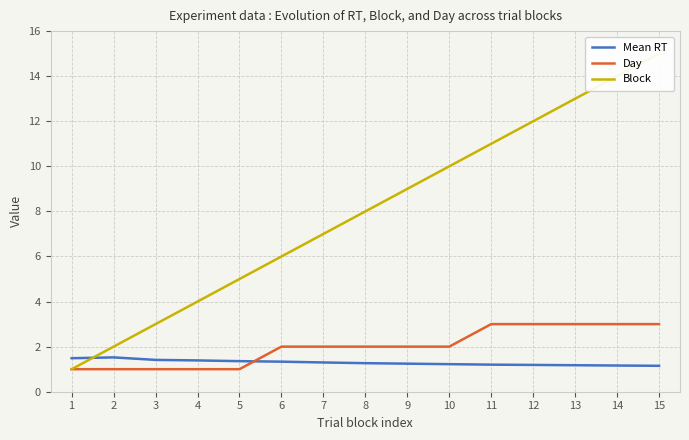

Which series has the largest total across all categories?

Block